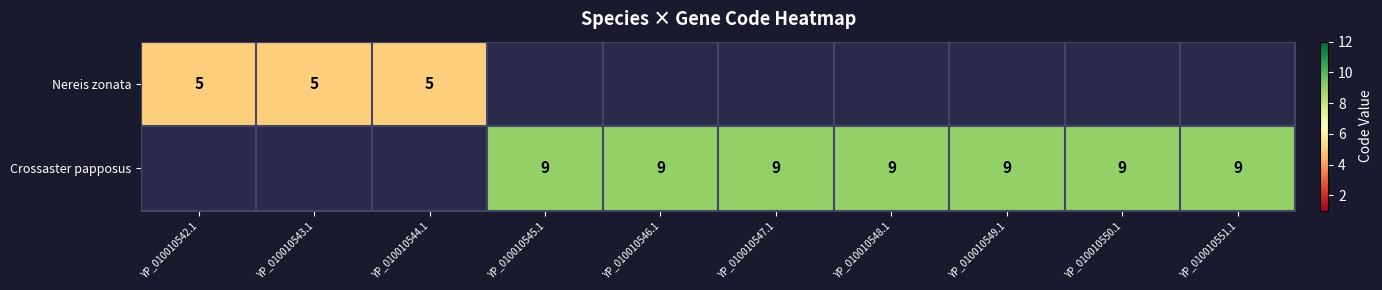

What is the minimum value shown in the chart?

5.0